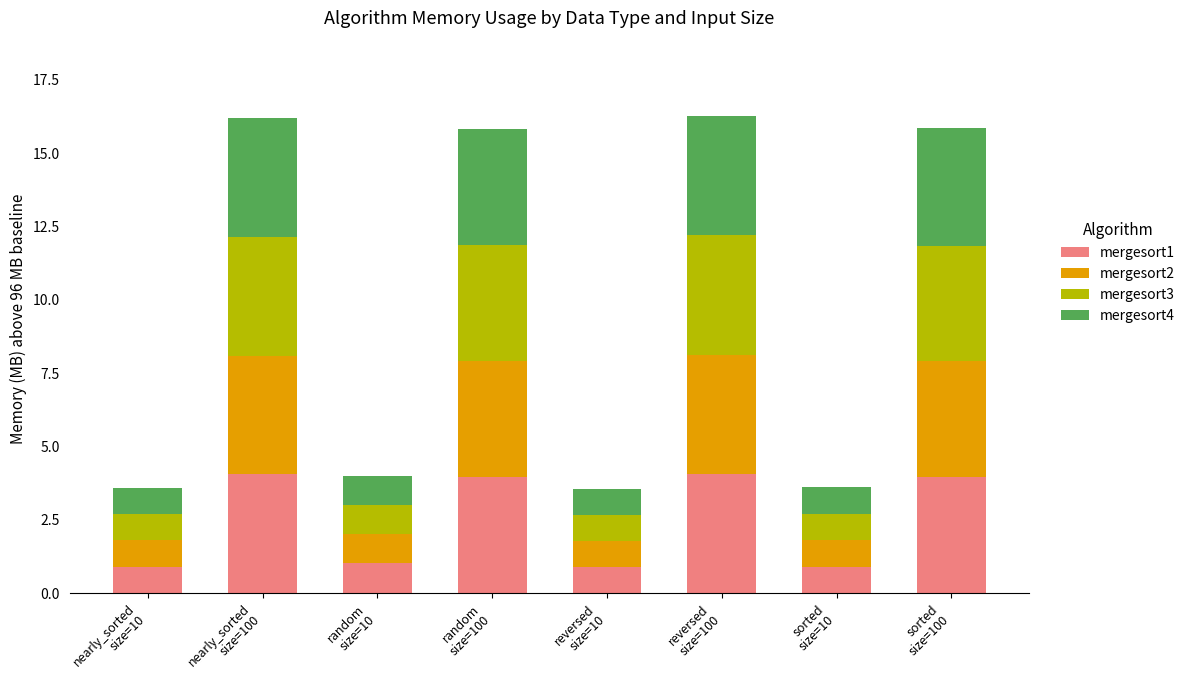

What is the difference between the second highest and minimum values in the mergesort1 series?

3.2